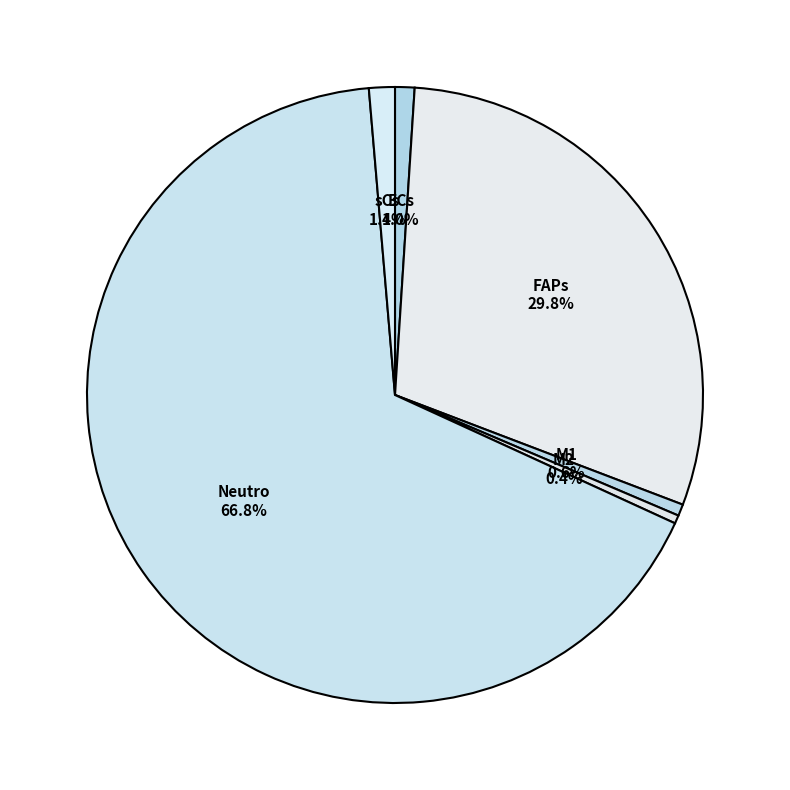

What is the total percentage of M1 and ECs?

1.6%